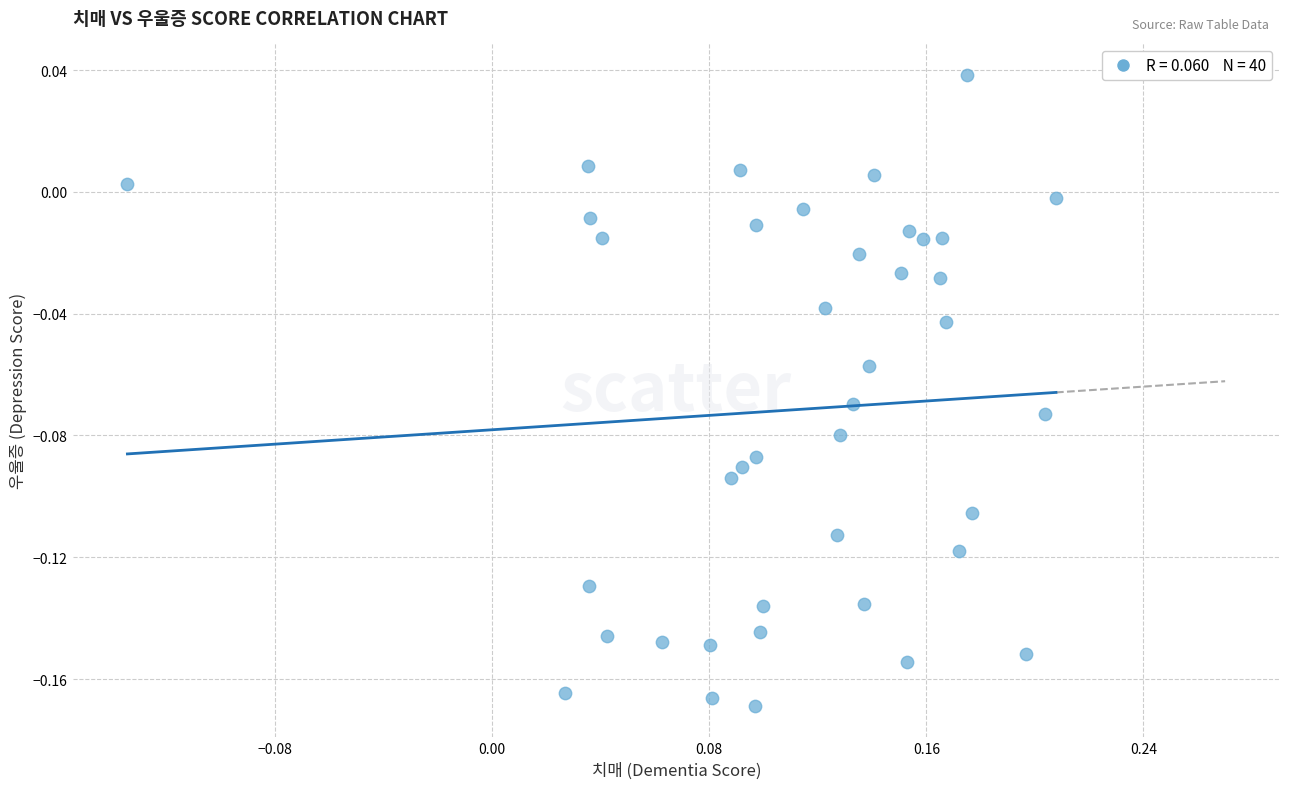

What is the range of X values (max minus min)?

0.3